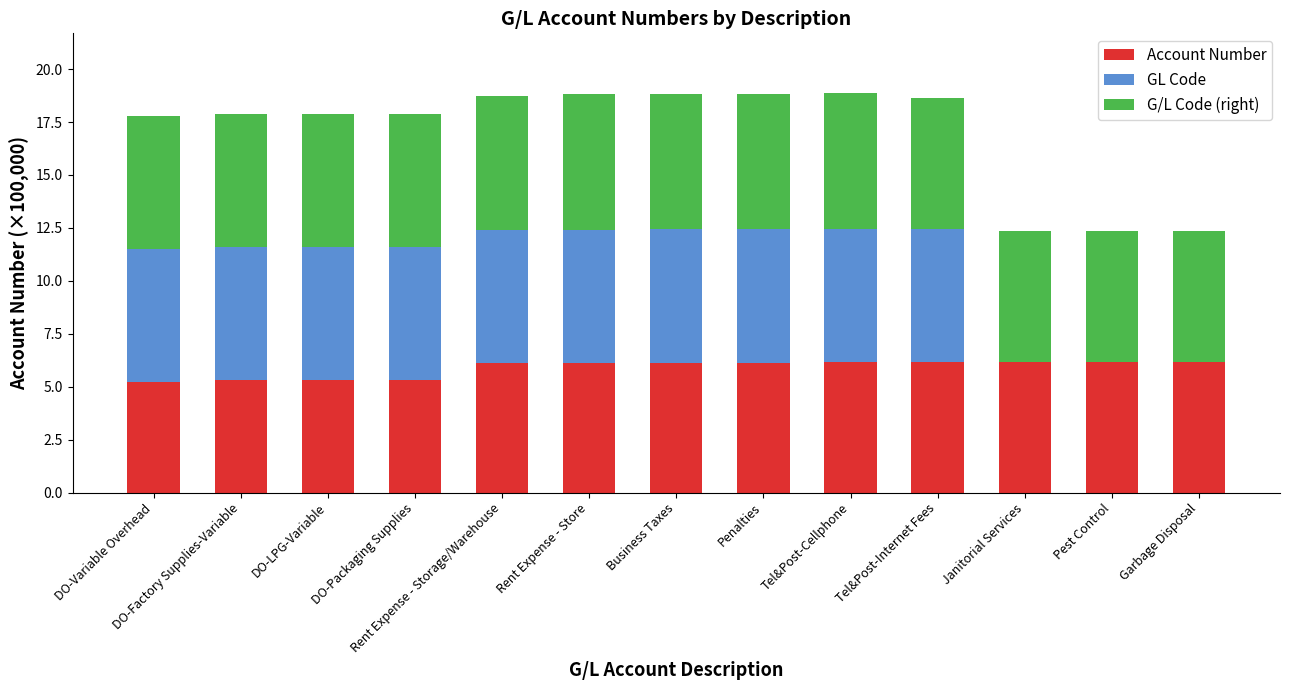

What is the total value across all series at Rent Expense - Store?

18.8